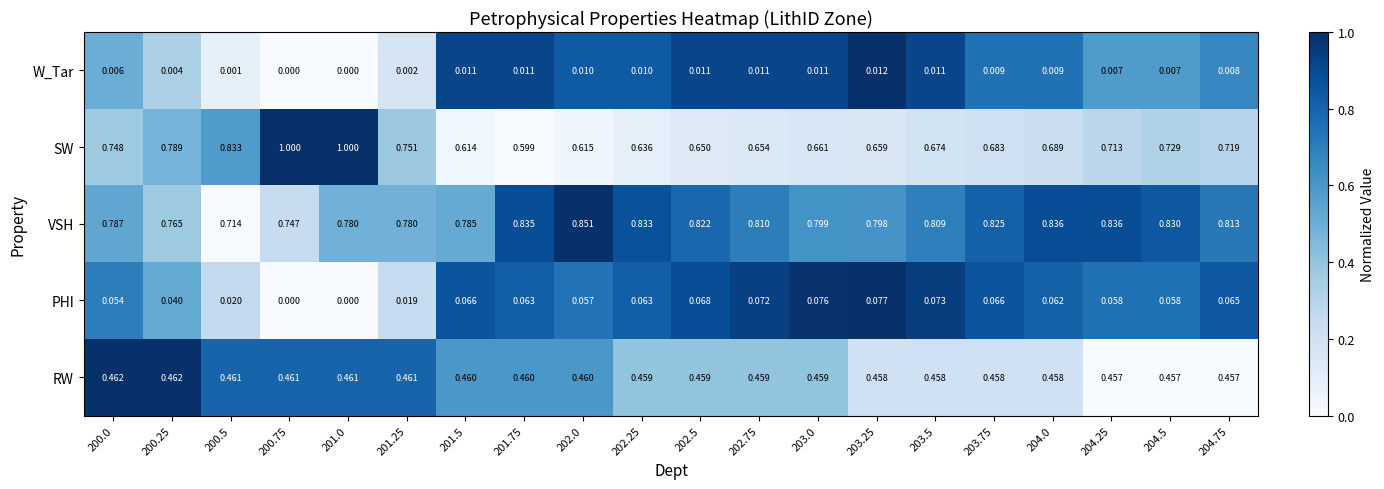

At which category is the sum across all series the highest?

201.0